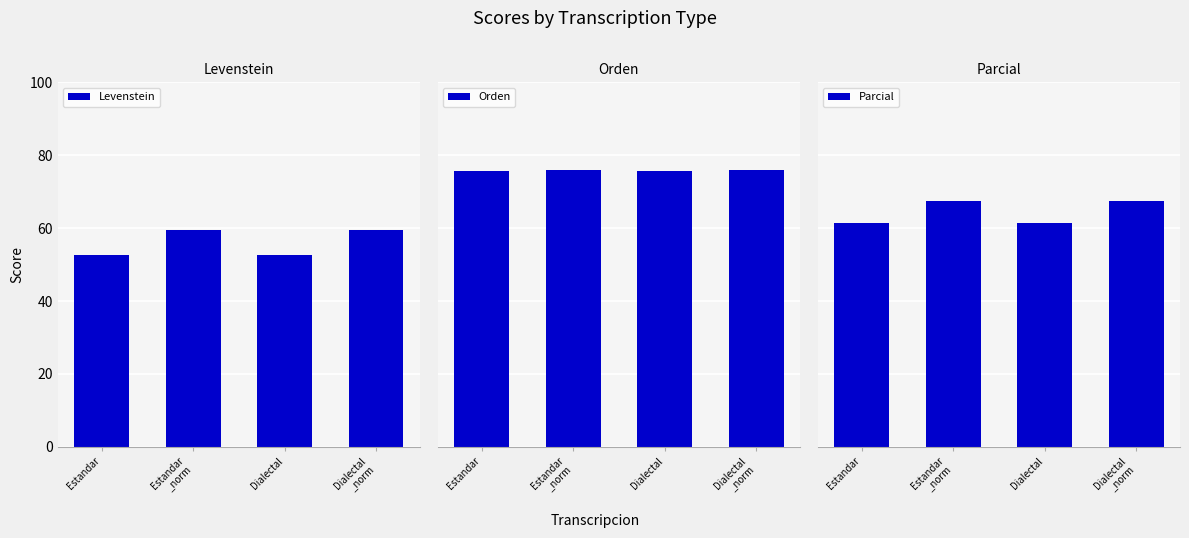

What position from the right is Dialectal?

2